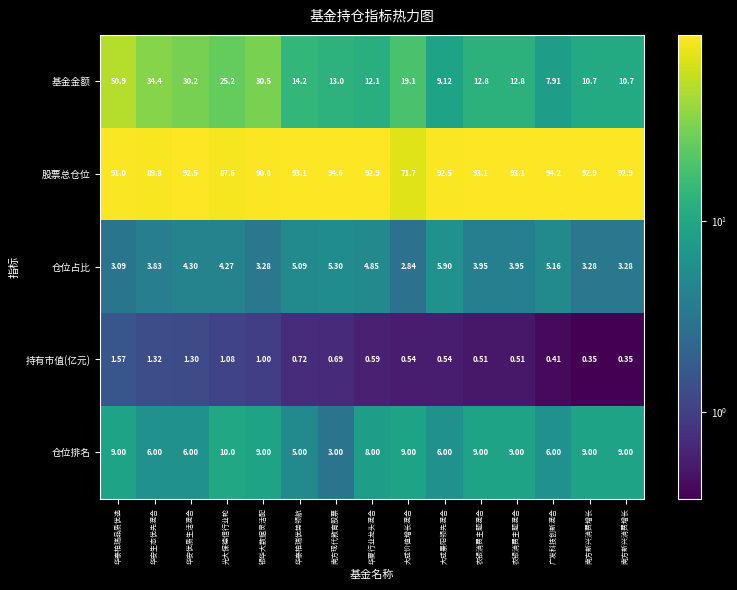

Which has a higher value, 南方新兴消费增长 or 广发科技创新混合?

南方新兴消费增长